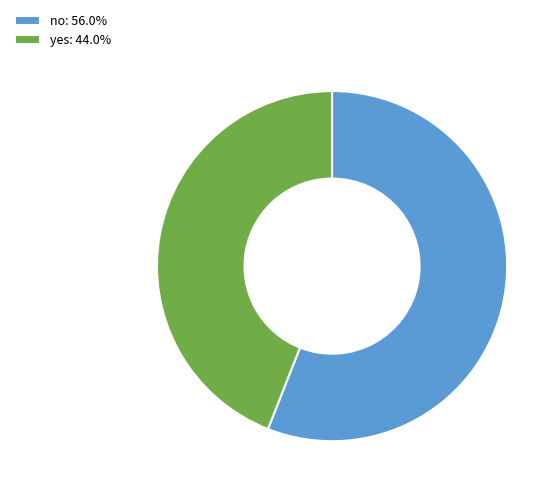

Rank the categories by value from highest to lowest.

no, yes